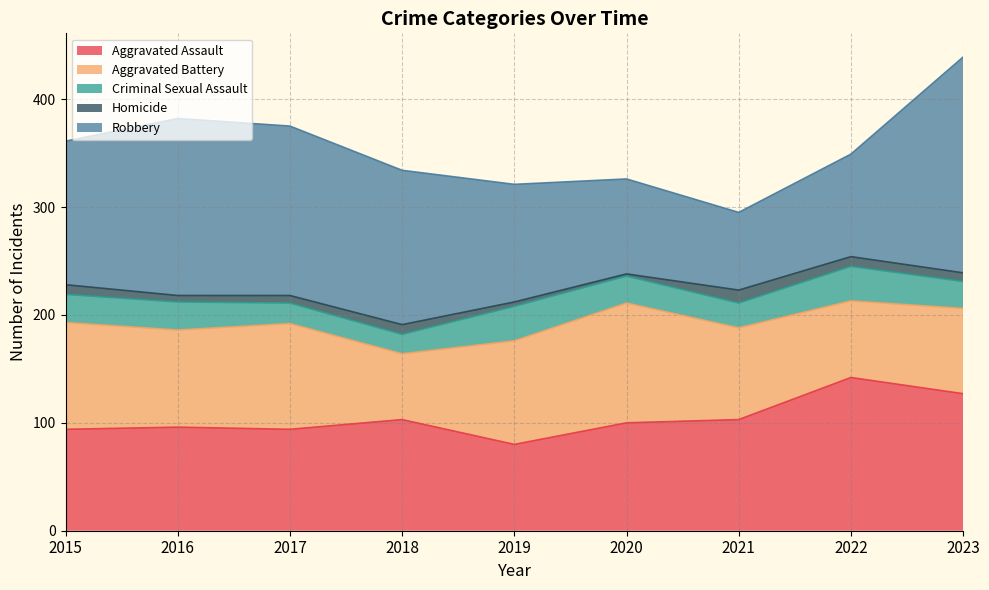

Which has a higher value, 2017 or 2022?

2022